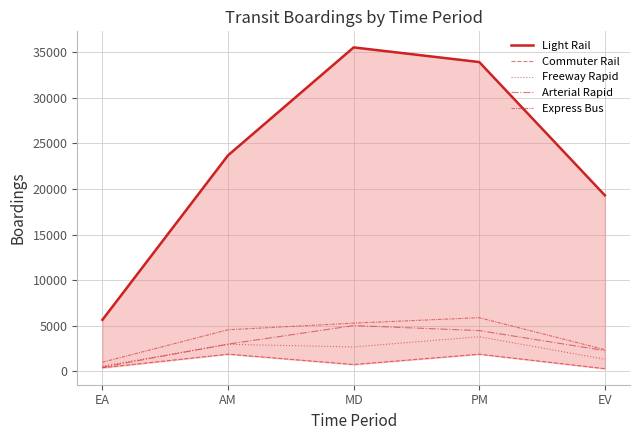

What is the value of the Express Bus point at the 2nd from the left?

4562.5